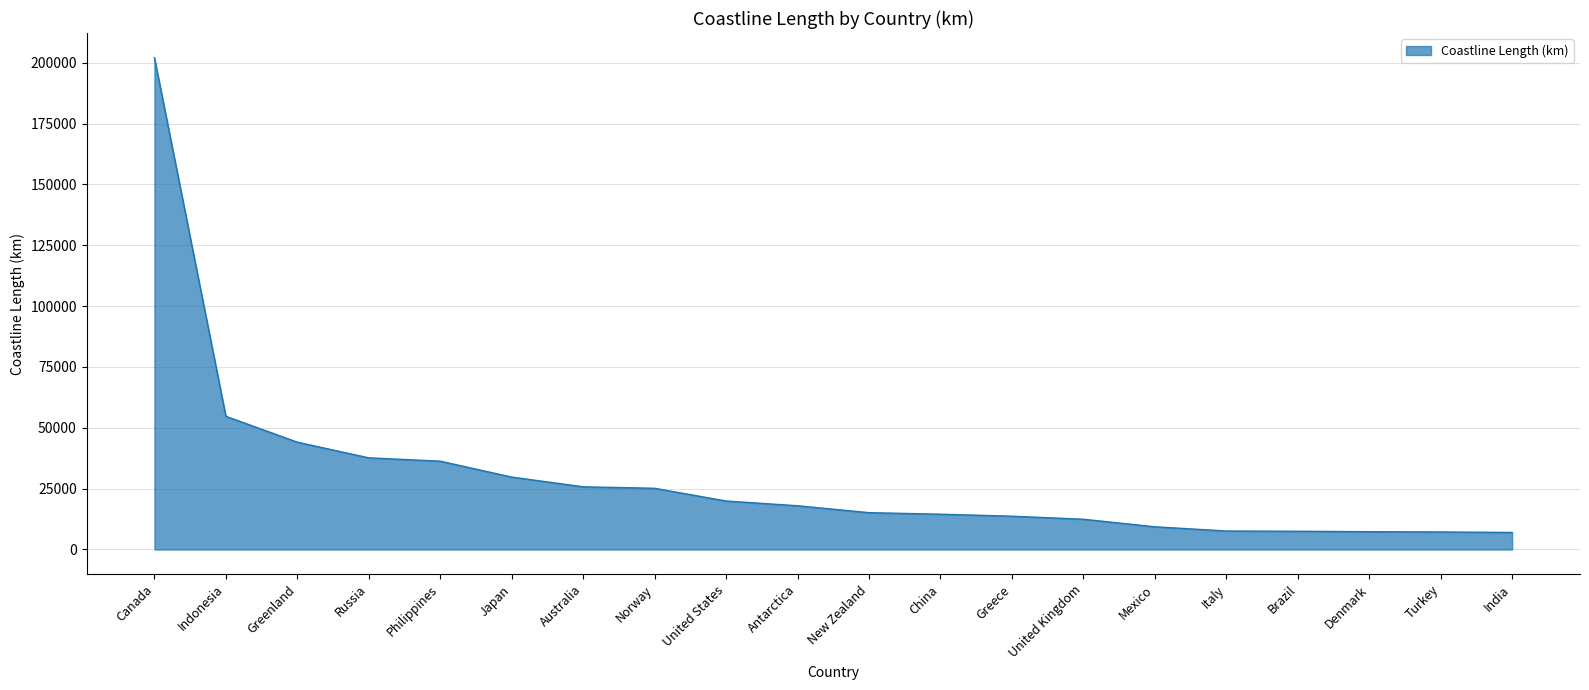

Which category has the highest value across all series?

Canada